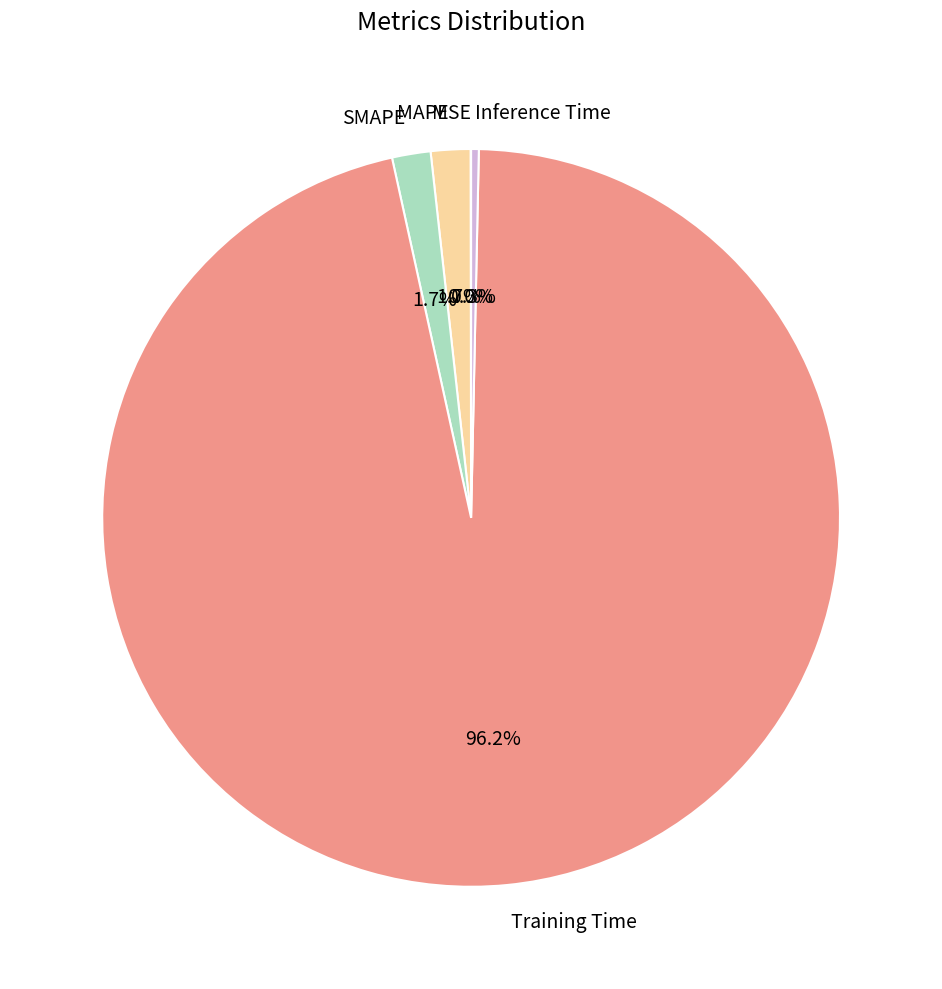

Which slice represents more than half of the pie?

Training Time